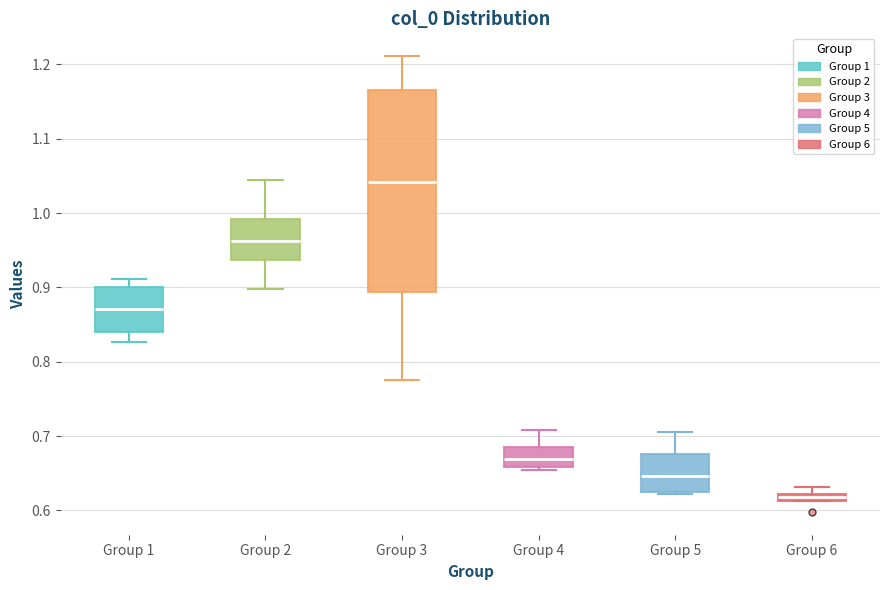

Which box is the tallest, from its lower edge to its upper edge?

Group 3